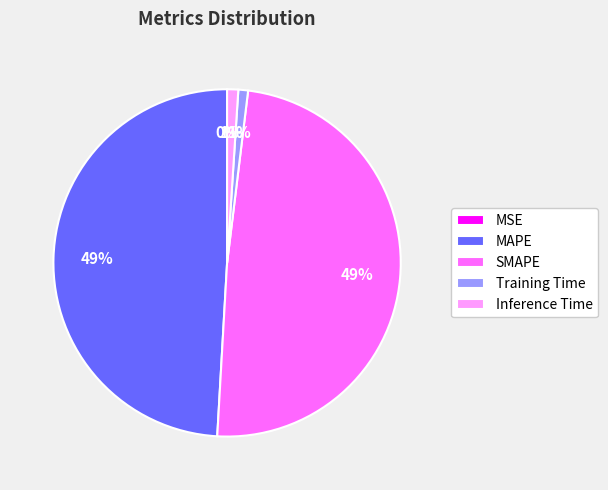

Does SMAPE represent more than half of the total?

No